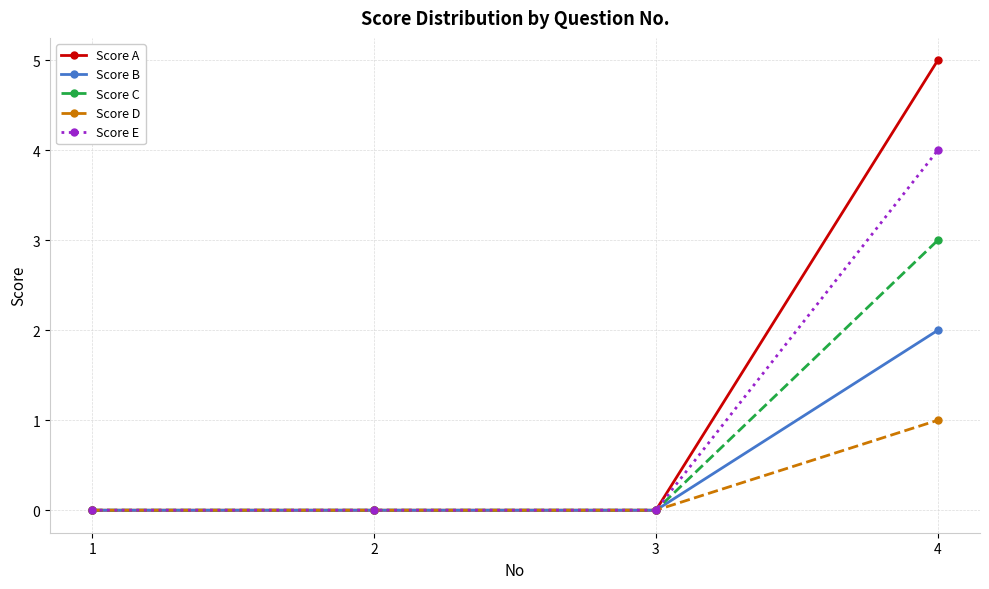

Is the value of Score C at 4 greater than the value of Score B at 4?

Yes